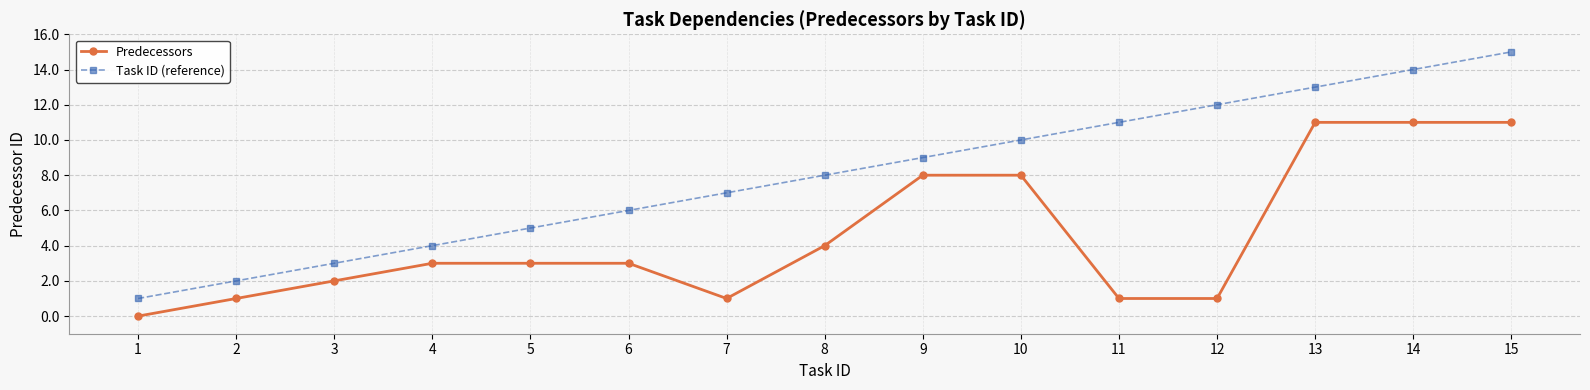

Reading left to right, what are all the values shown in this chart?

Predecessors: 1=0	2=1	3=2	4=3	5=3	6=3	7=1	8=4	9=8	10=8	11=1	12=1	13=11	14=11	15=11
Task ID (reference): 1=1	2=2	3=3	4=4	5=5	6=6	7=7	8=8	9=9	10=10	11=11	12=12	13=13	14=14	15=15